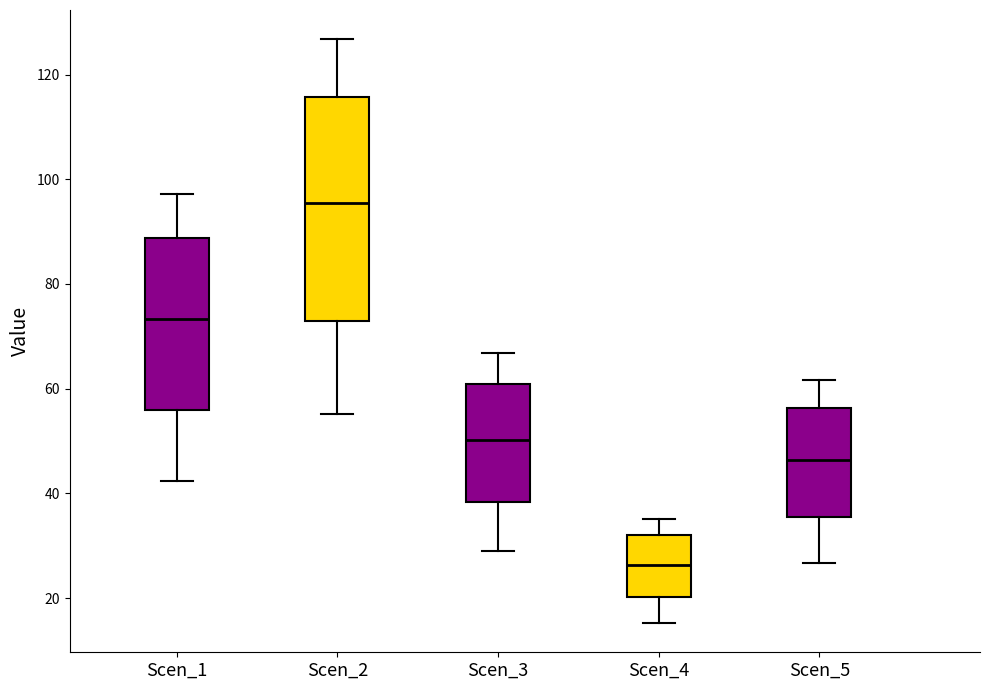

Which box's median line is the highest?

Scen_2